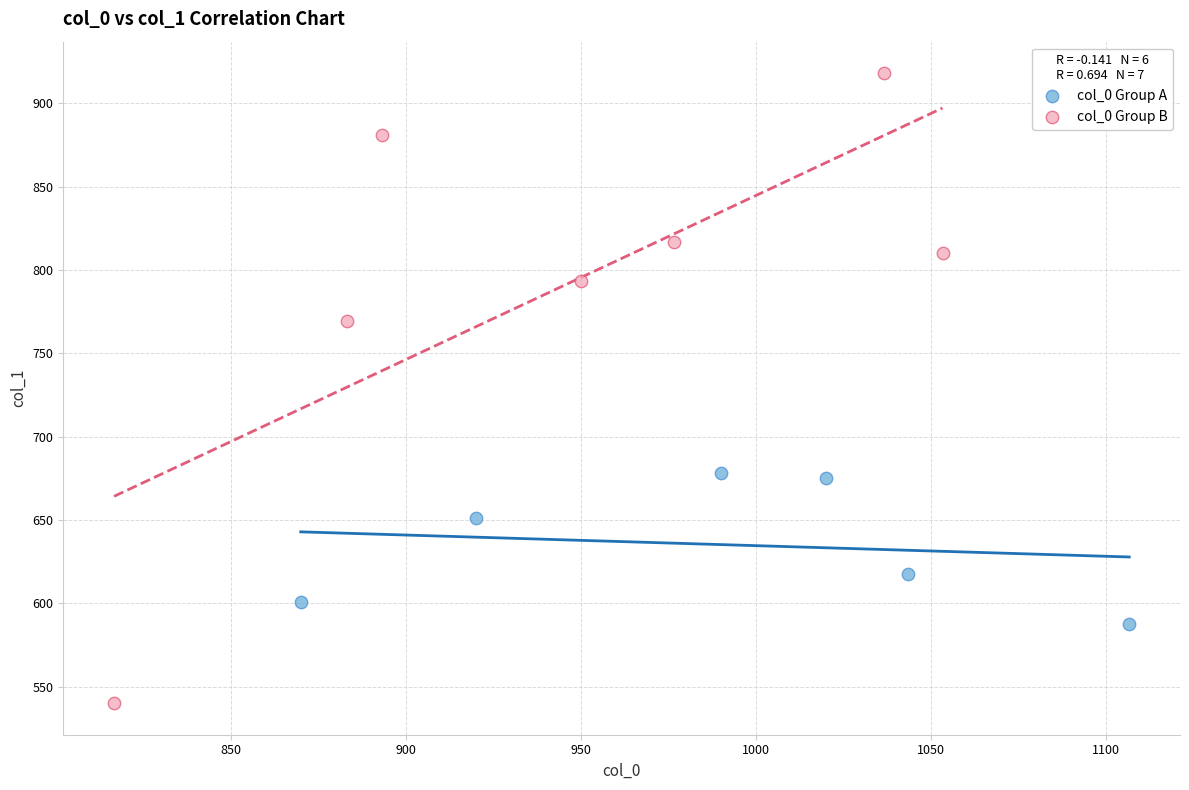

Which series reaches the maximum Y coordinate?

col_0 Group B